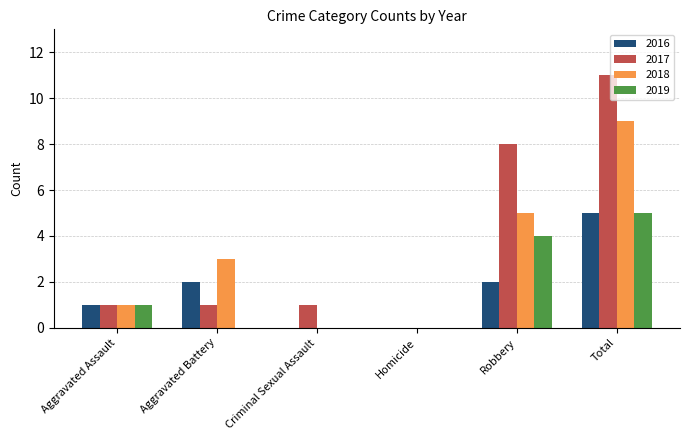

What is the total value across all series at Robbery?

19